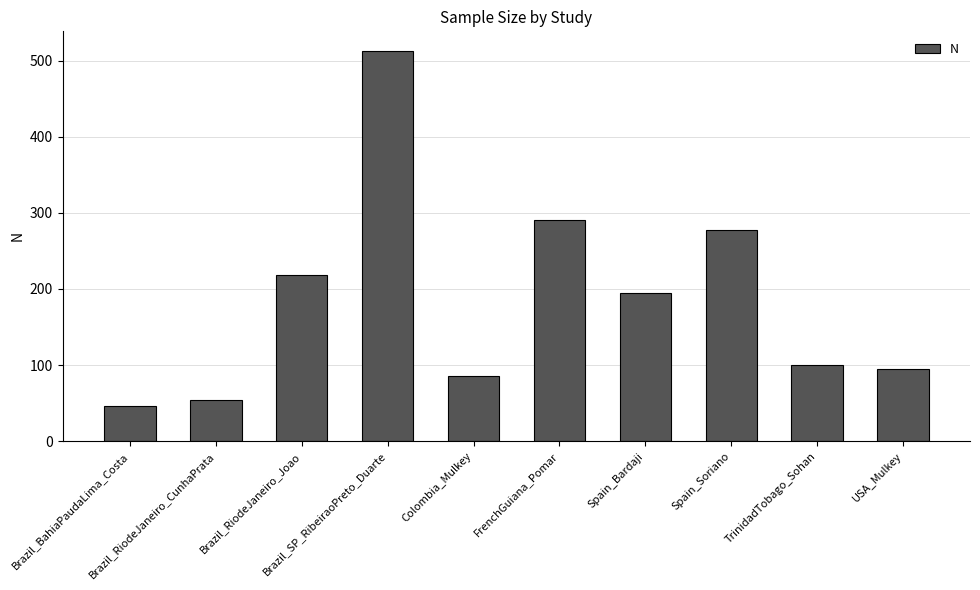

List the labels in order of value, smallest first.

Brazil_BahiaPaudaLima_Costa, Brazil_RiodeJaneiro_CunhaPrata, Colombia_Mulkey, USA_Mulkey, TrinidadTobago_Sohan, Spain_Bardaji, Brazil_RiodeJaneiro_Joao, Spain_Soriano, FrenchGuiana_Pomar, Brazil_SP_RibeiraoPreto_Duarte